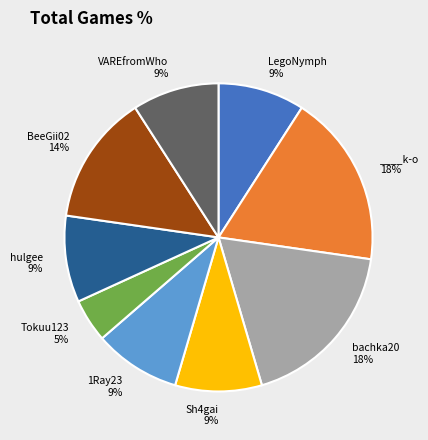

Is there a majority slice in this chart?

No